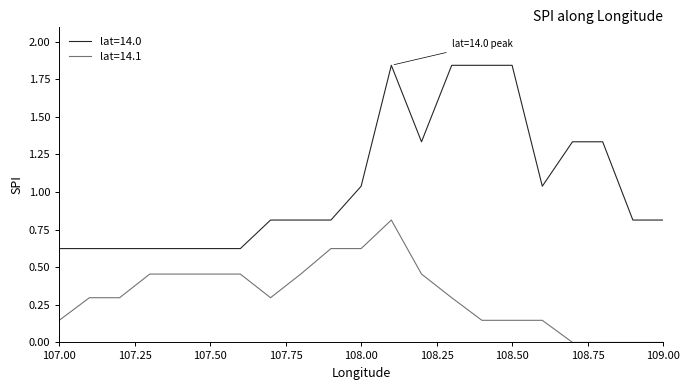

How many lines are shown in the chart?

2